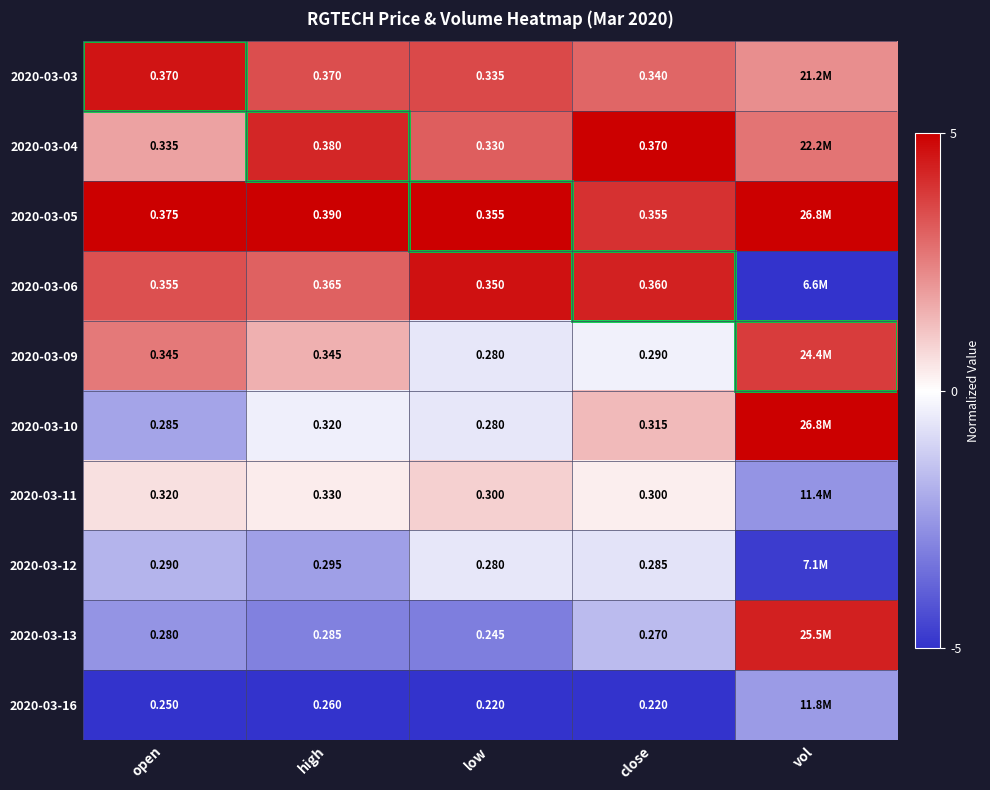

The value of 2020-03-03 at vol is 2.2. True or false?

True